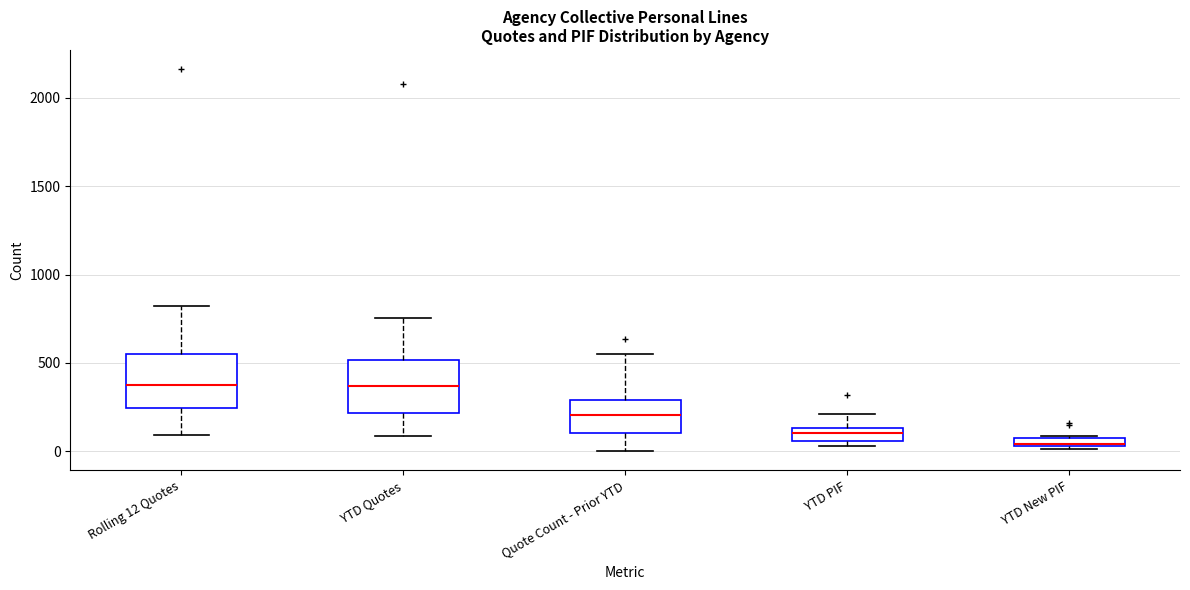

Where is the lower edge of the box for Quote Count - Prior YTD on the y-axis? The values are not printed on the chart, so give them approximately, as read against the axis.

100